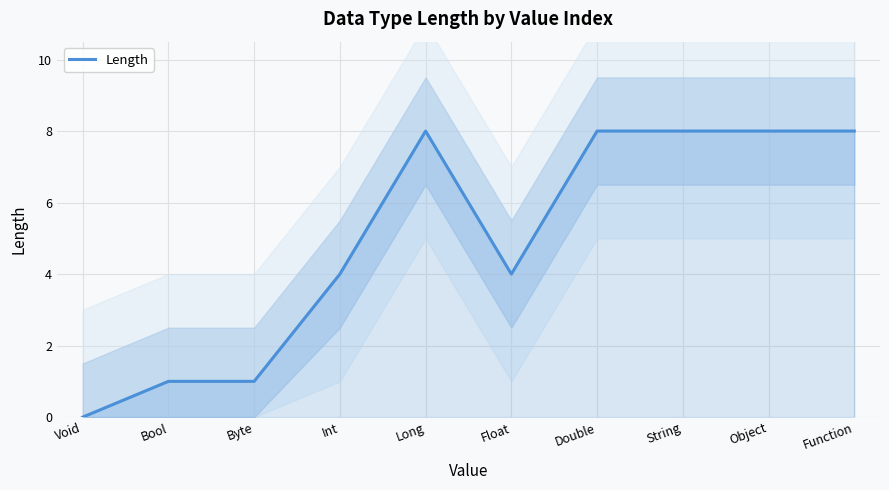

At which label is the value closest to 4?

Int